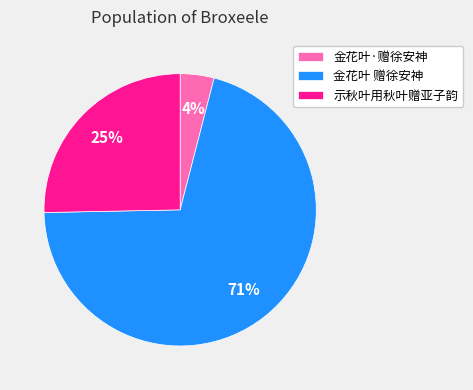

Do 示秋叶用秋叶赠亚子韵 and 金花叶 赠徐安神 together represent more than half of the pie?

Yes